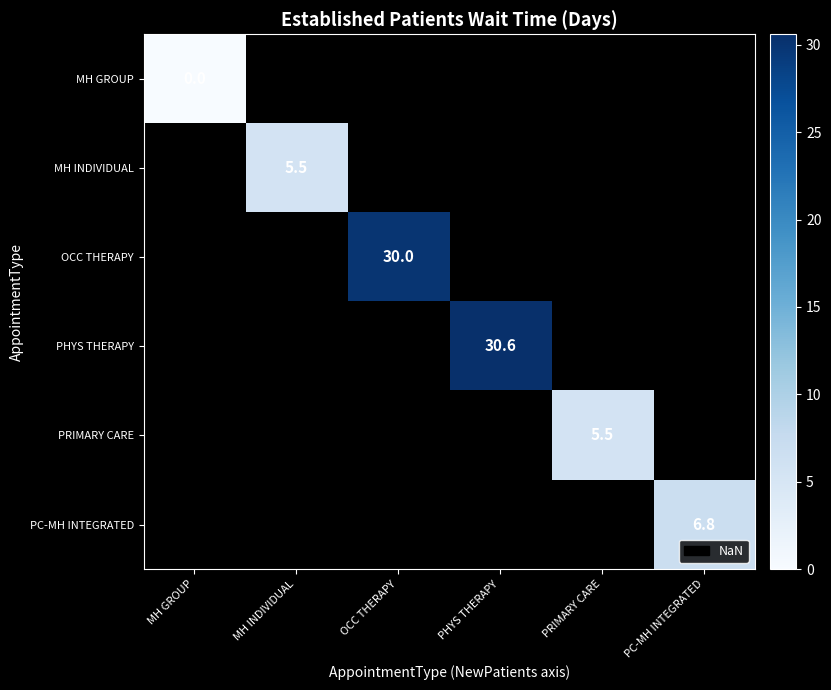

Is it true that MH INDIVIDUAL equals 5.5 at MH INDIVIDUAL?

True